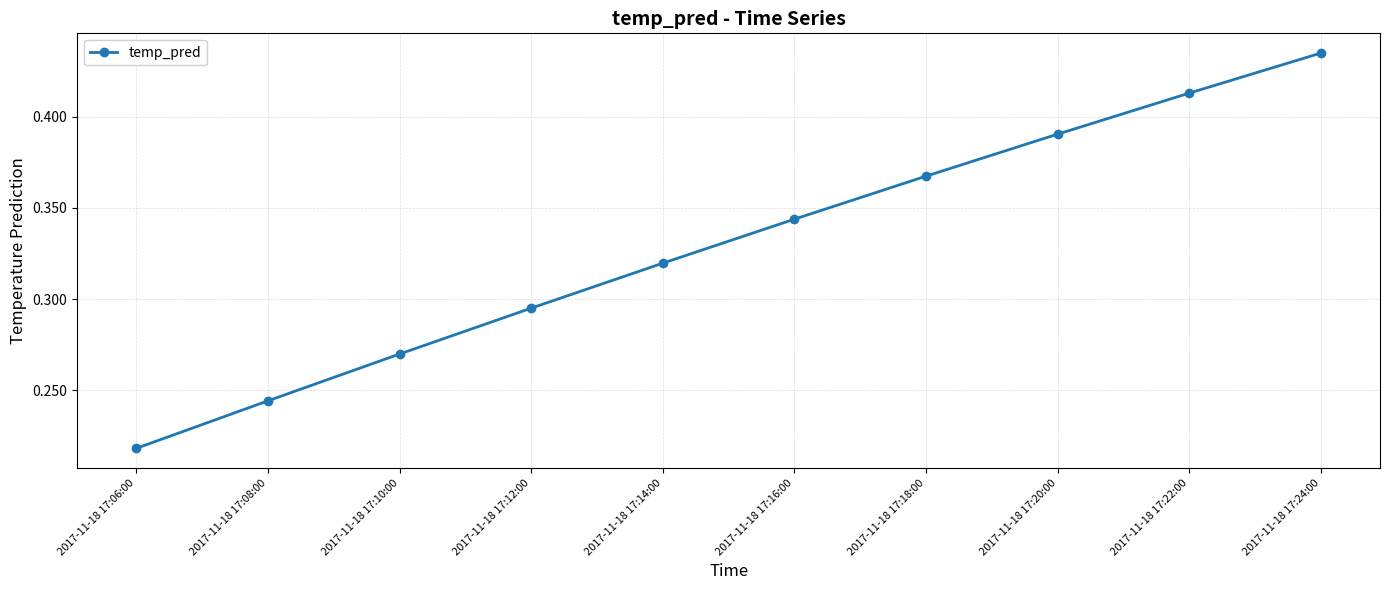

What is the label of the 5th point from the right?

2017-11-18 17:16:00